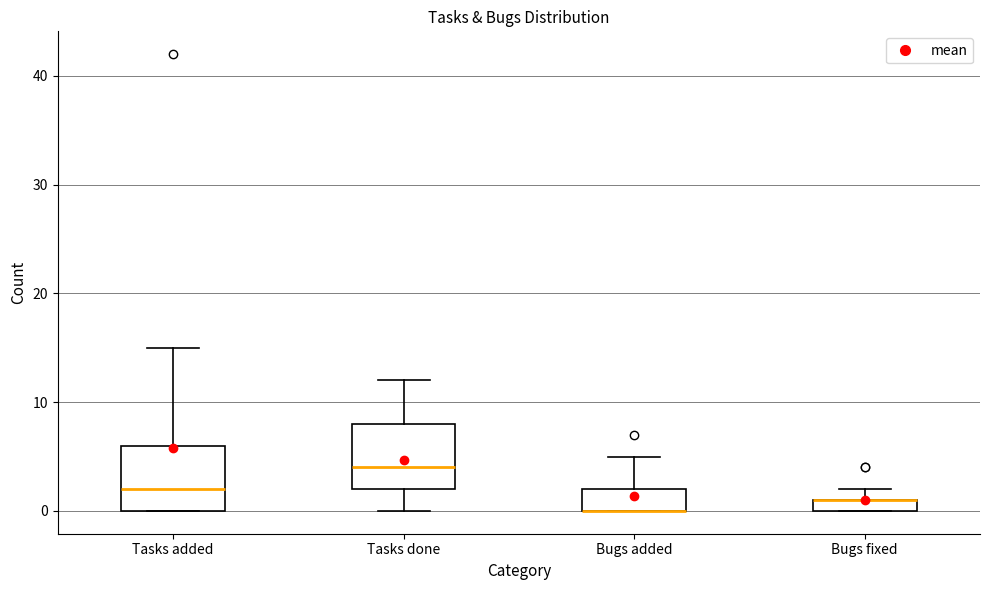

Where is the upper edge of the box for Bugs fixed on the y-axis? The values are not printed on the chart, so give them approximately, as read against the axis.

1